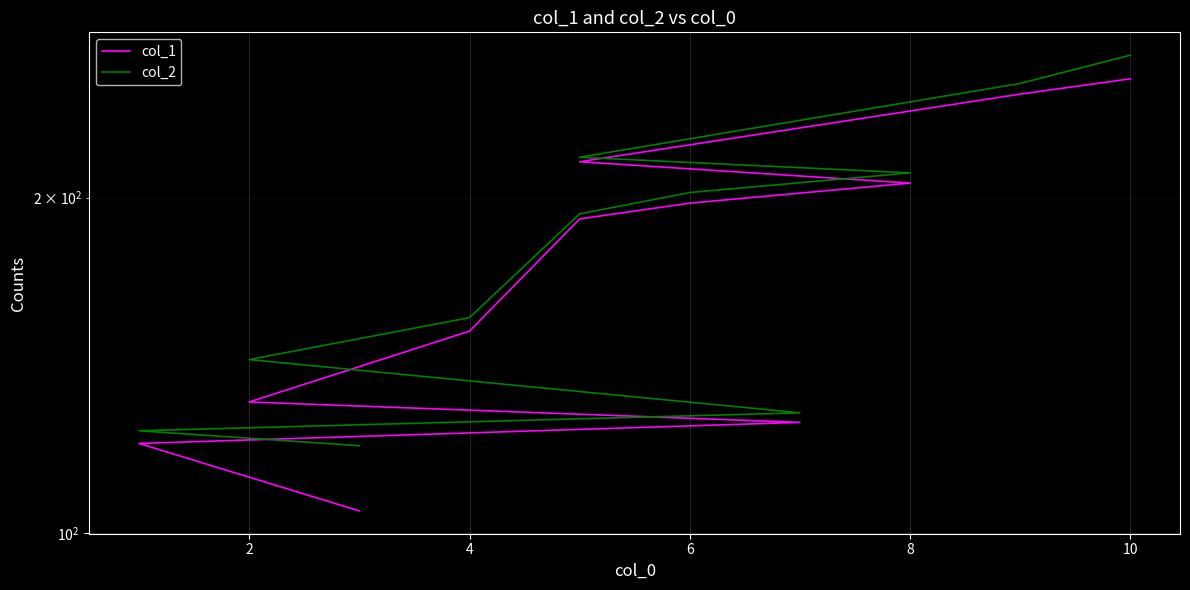

The value of col_1 at 2 is 30.0. True or false?

False